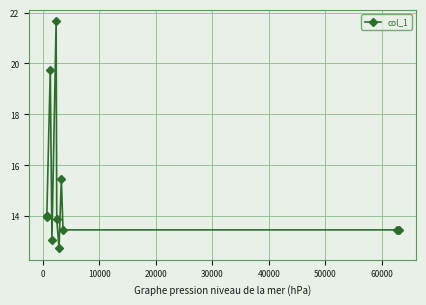

How many points are lower than both their immediate neighbors (excluding endpoints)?

3